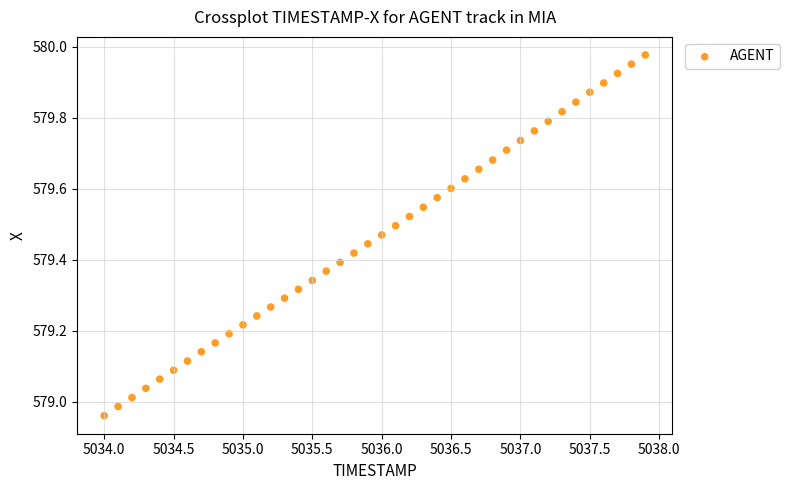

What is the range of X values (max minus min)?

3.9